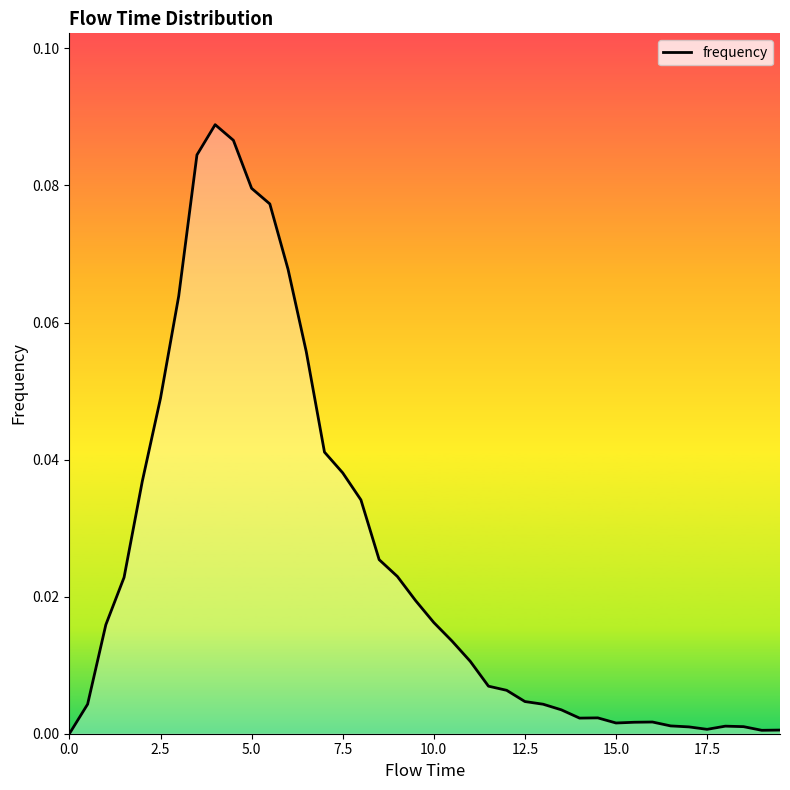

How many distinct data groups are displayed?

1